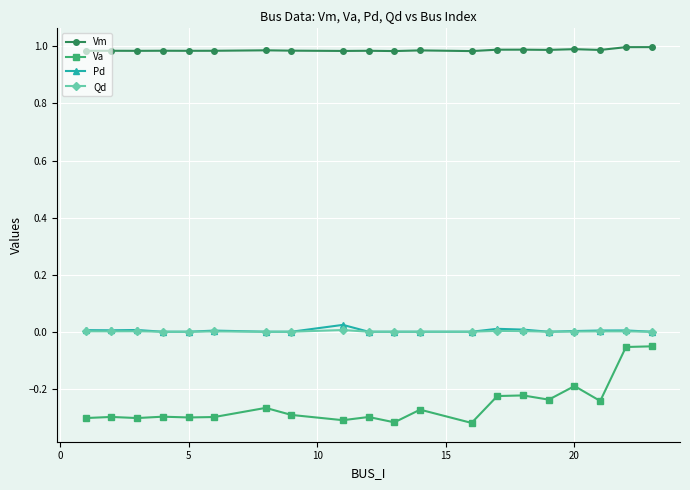

True or false: Va has more than 0 points higher than both neighbors.

True